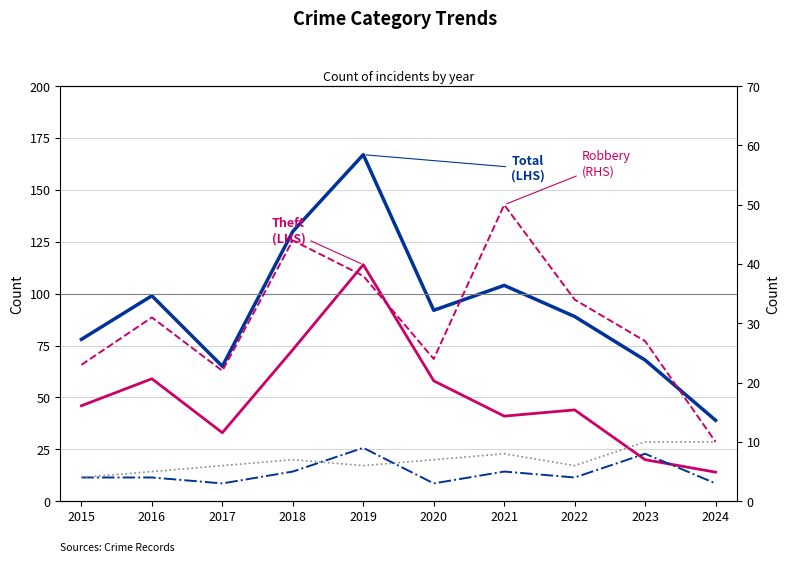

Is this an area chart (filled region under the line)?

No